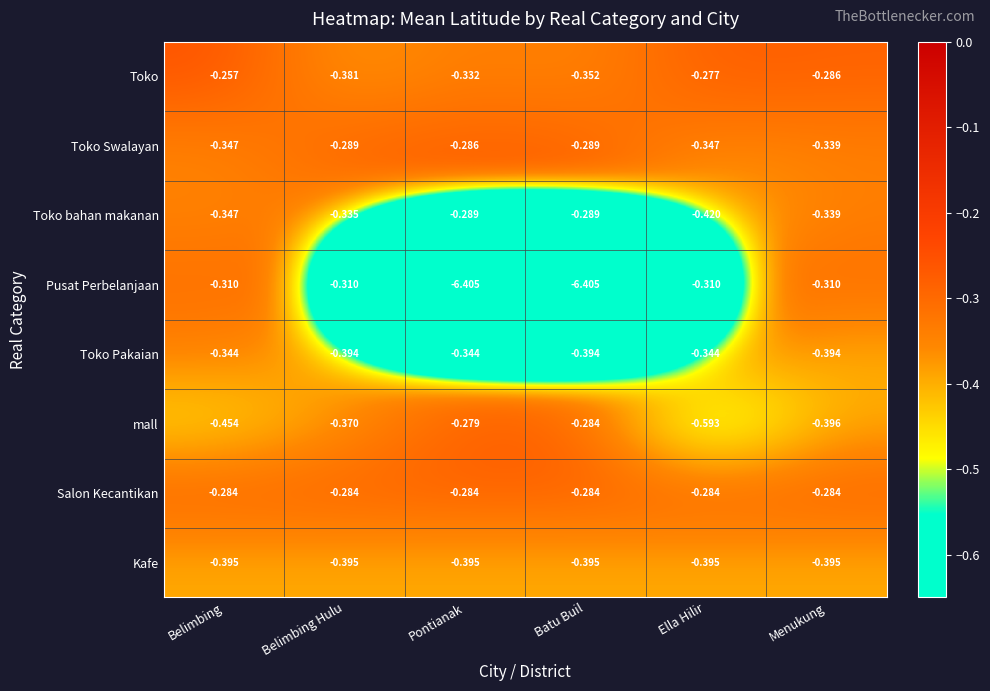

Rank the series by their maximum value, from lowest to highest.

Kafe, Toko Pakaian, Pusat Perbelanjaan, Toko bahan makanan, Toko Swalayan, Salon Kecantikan, mall, Toko